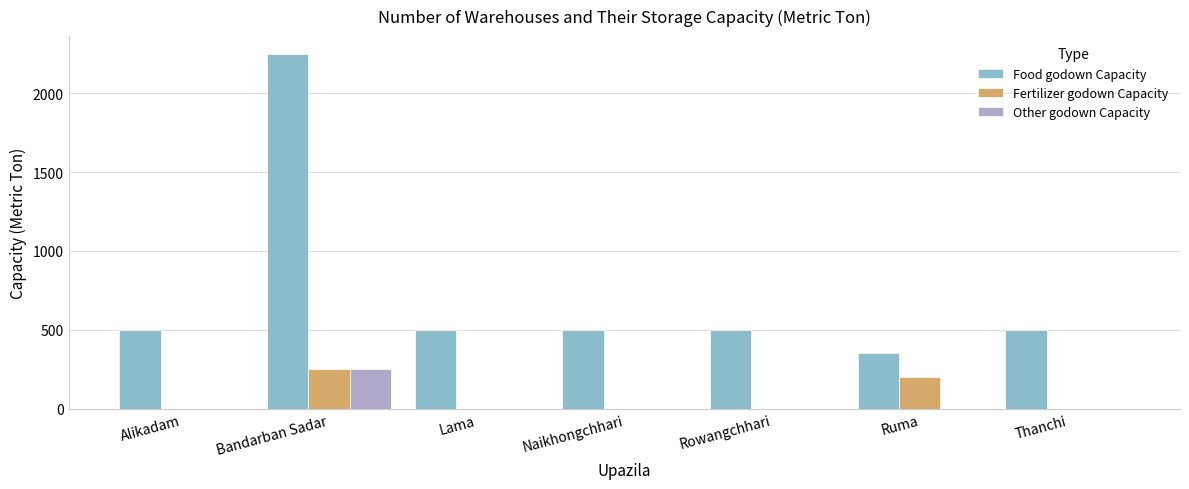

Is it true that Fertilizer godown Capacity equals -166 at Lama?

False